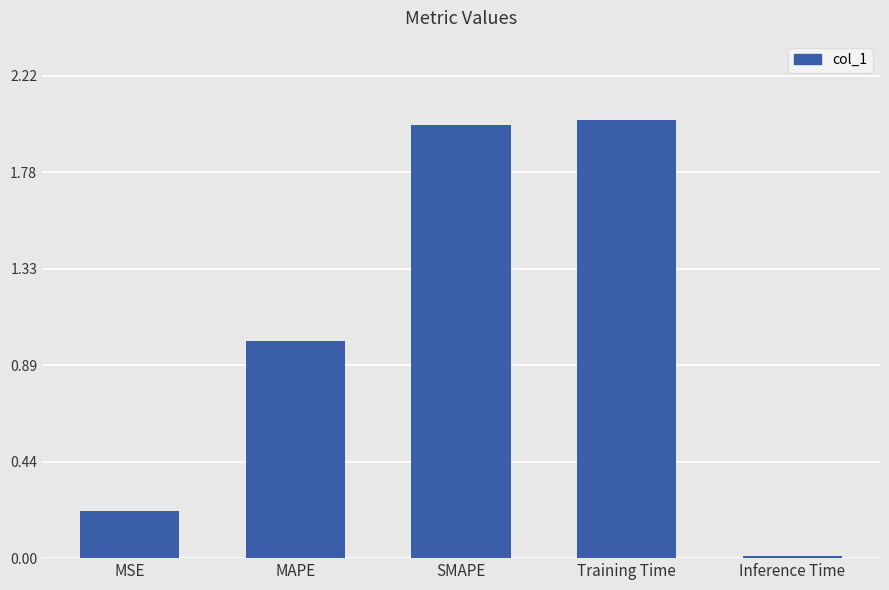

What is the label of the 1st bar from the left?

MSE